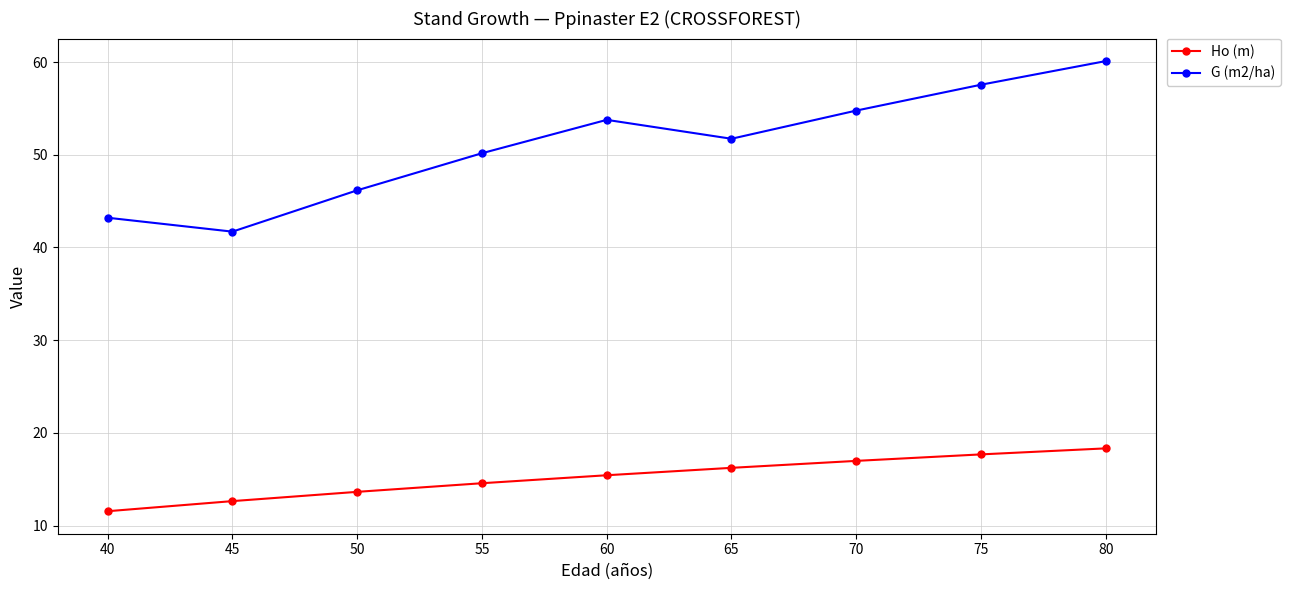

Reading right to left, extract all data points from this chart.

Ho (m): 18.3	17.7	17.0	16.2	15.4	14.6	13.6	12.6	11.6
G (m2/ha): 60.1	57.6	54.8	51.7	53.8	50.2	46.2	41.7	43.2